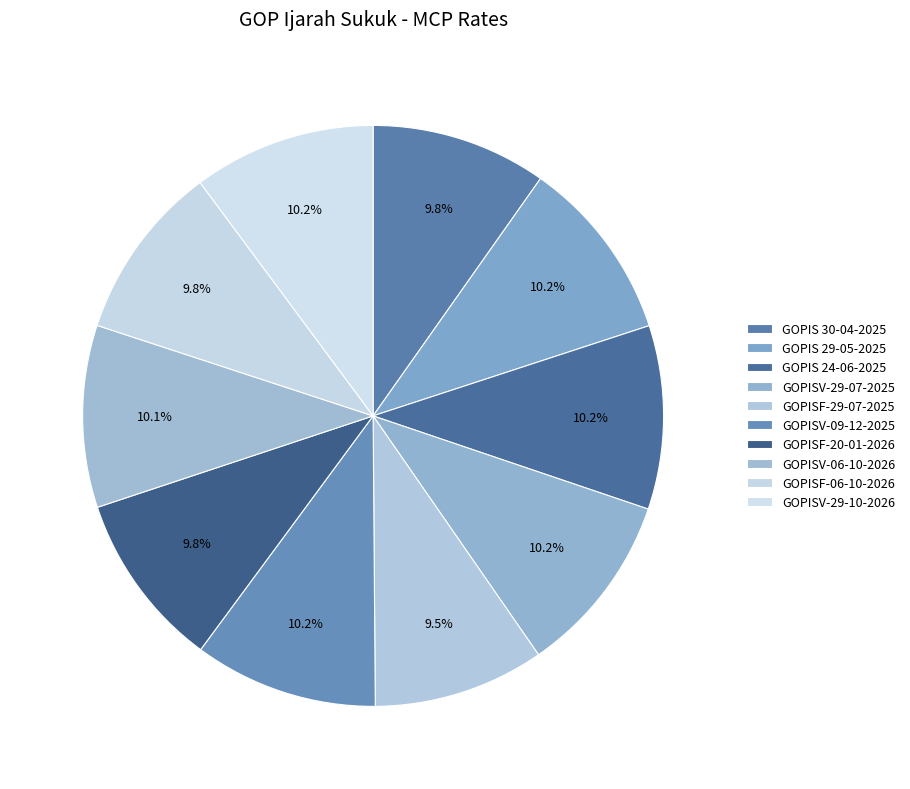

What portion of the pie excludes GOPISF-20-01-2026?

90.2%